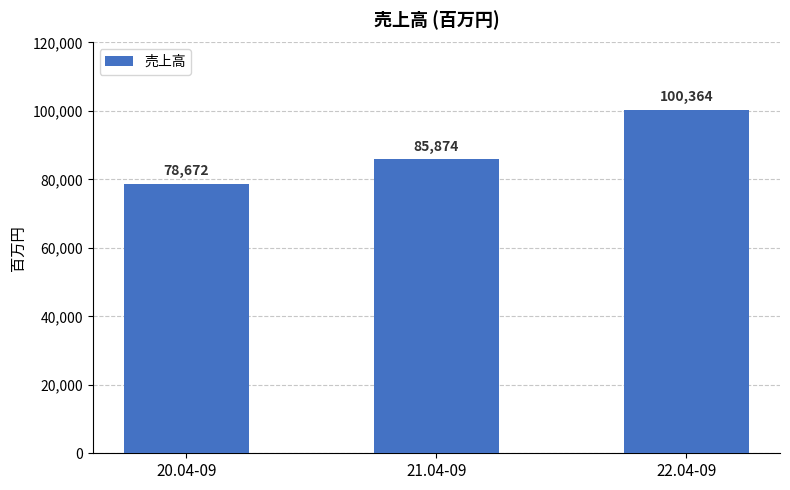

Between 20.04-09 and 22.04-09, which is larger?

22.04-09